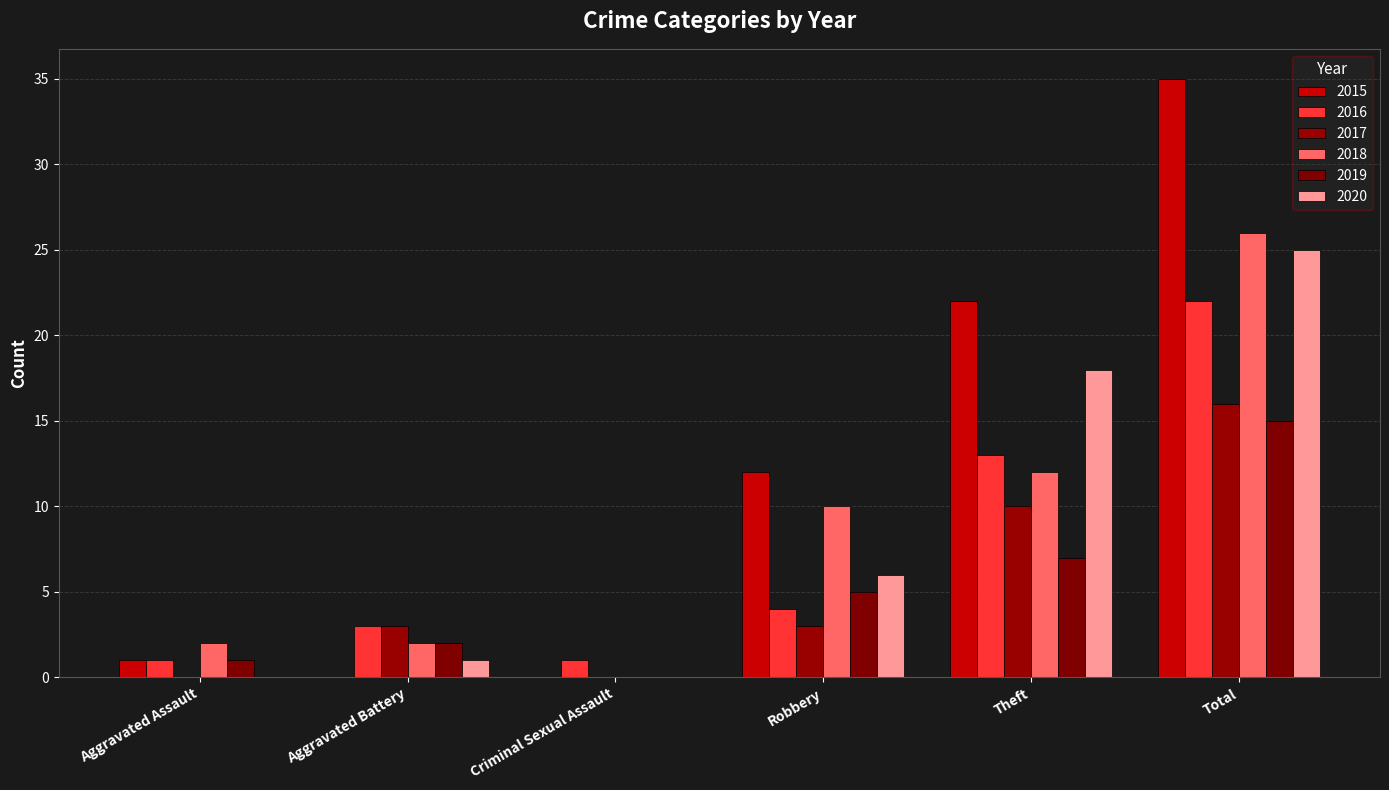

Are the bars grouped side by side (vs. stacked)?

Yes